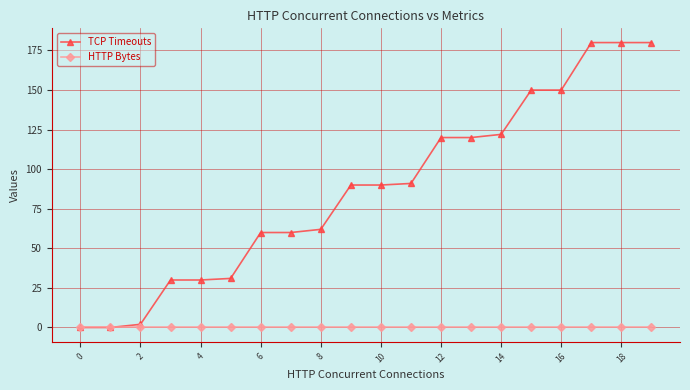

List the series in order of their overall mean, lowest first.

HTTP Bytes, TCP Timeouts